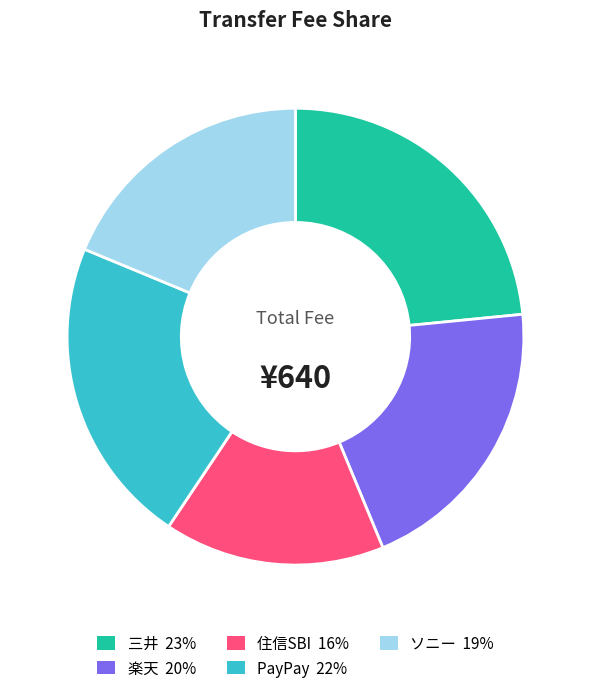

Which category has the smallest portion of the pie?

住信SBI